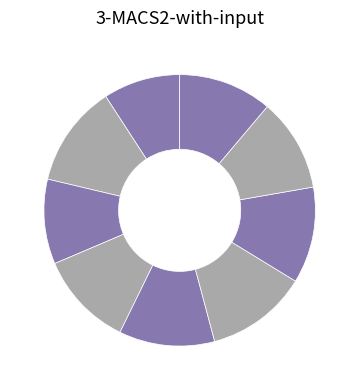

How many slices are in this pie chart?

9